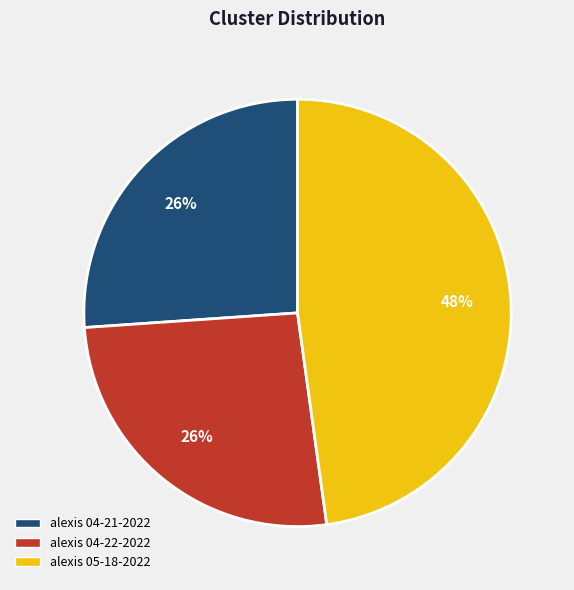

Count the number of slices in the pie.

3